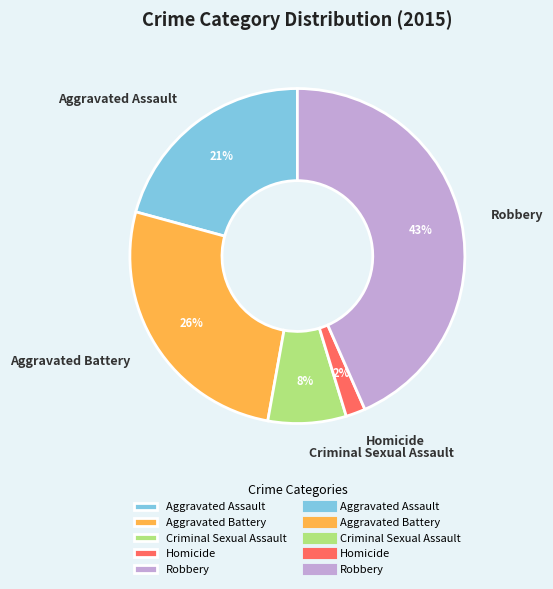

Combined, do Aggravated Assault and Homicide account for over 50%?

No